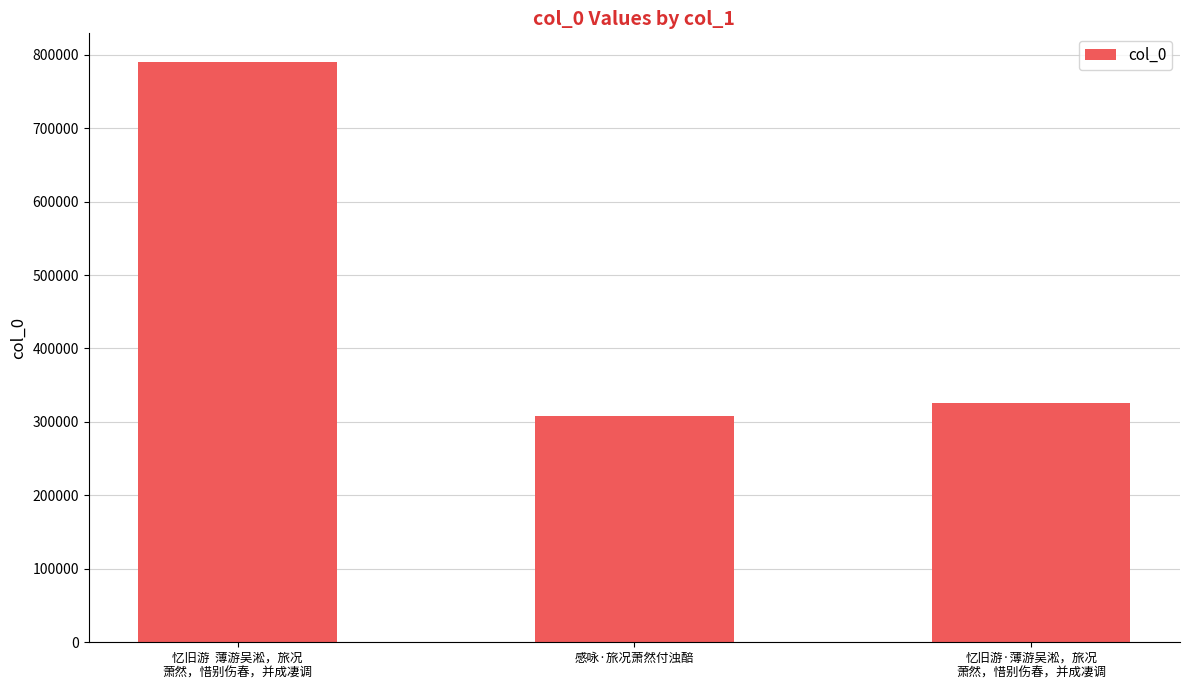

How many bars are there in total?

3